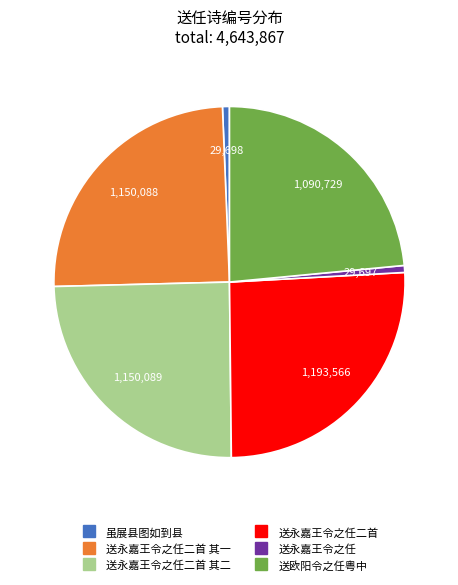

Is there a majority slice in this chart?

No